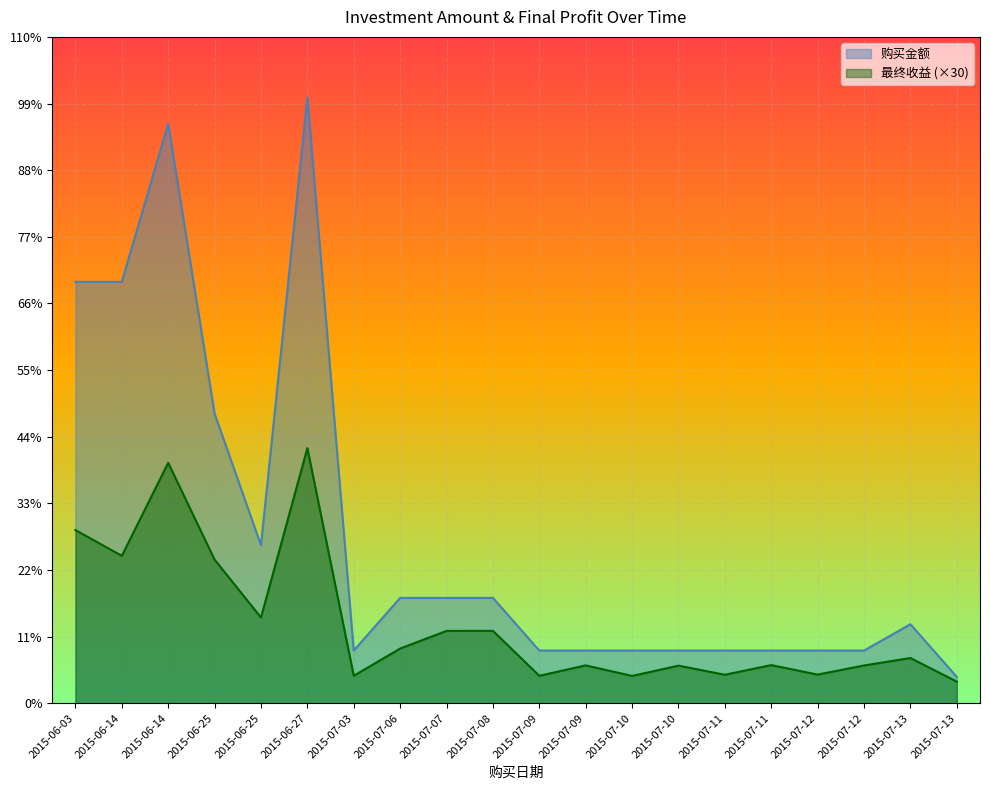

Reading right to left, extract all data points from this chart.

购买金额: 2015-07-13=1000.0	2015-07-13=3000.0	2015-07-12=2000.0	2015-07-12=2000.0	2015-07-11=2000.0	2015-07-11=2000.0	2015-07-10=2000.0	2015-07-10=2000.0	2015-07-09=2000.0	2015-07-09=2000.0	2015-07-08=4000.0	2015-07-07=4000.0	2015-07-06=4000.0	2015-07-03=2000.0	2015-06-27=23000.0	2015-06-25=6000.0	2015-06-25=11000.0	2015-06-14=22000.0	2015-06-14=16000.0	2015-06-03=16000.0
最终收益: 2015-07-13=821.1	2015-07-13=1718.1	2015-07-12=1434.6	2015-07-12=1088.4	2015-07-11=1448.7	2015-07-11=1082.7	2015-07-10=1427.7	2015-07-10=1038.0	2015-07-09=1437.9	2015-07-09=1043.4	2015-07-08=2749.5	2015-07-07=2746.8	2015-07-06=2077.5	2015-07-03=1044.9	2015-06-27=9686.4	2015-06-25=3255.0	2015-06-25=5452.8	2015-06-14=9128.7	2015-06-14=5597.4	2015-06-03=6576.9